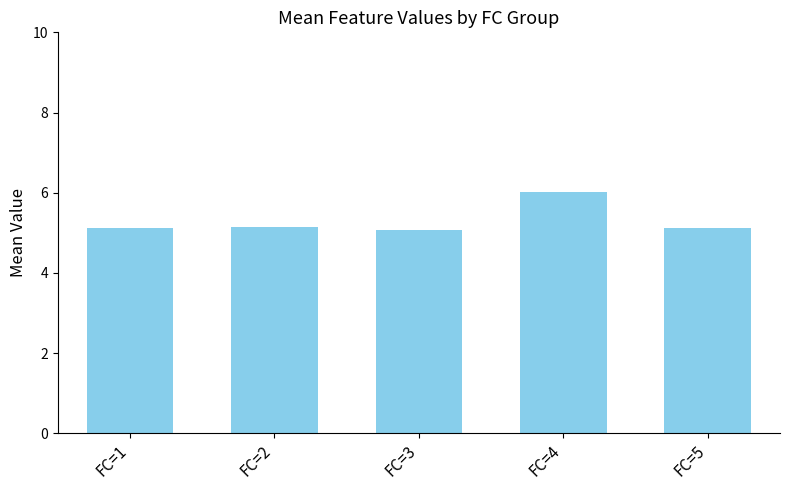

Reading left to right, what are all the values shown in this chart?

5.1	5.1	5.1	6.0	5.1